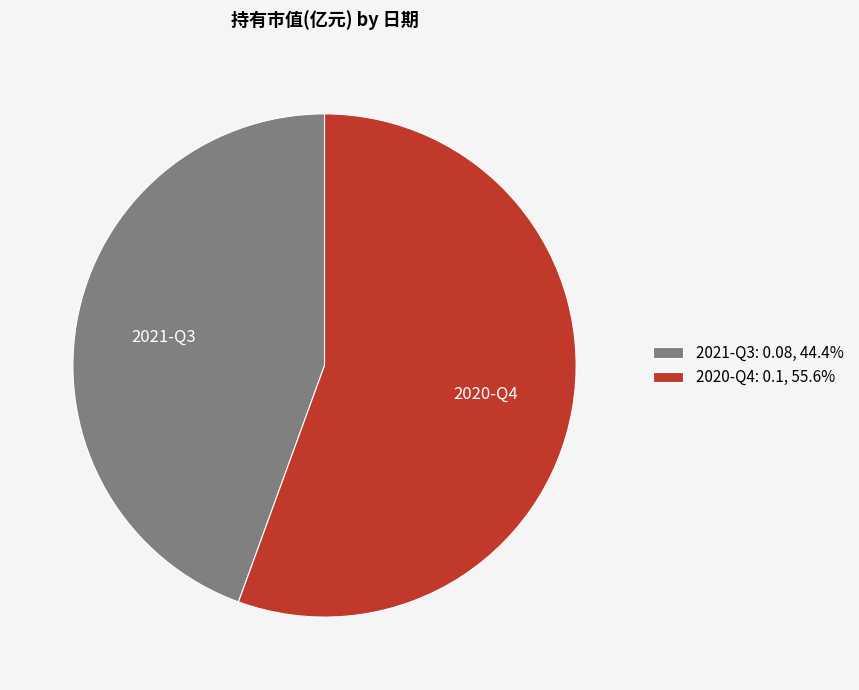

Which category has the smallest portion of the pie?

2021-Q3